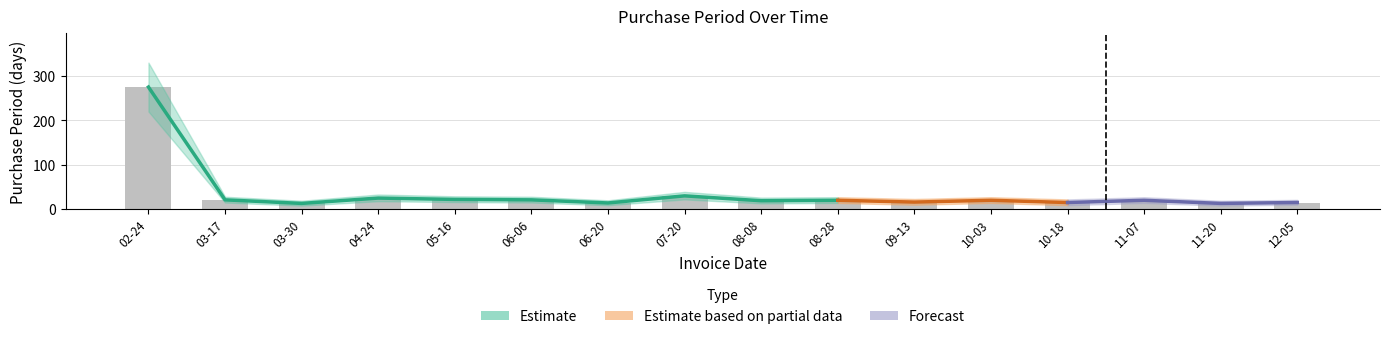

The lower series shows 22 at 2017-06-06. True or false?

False